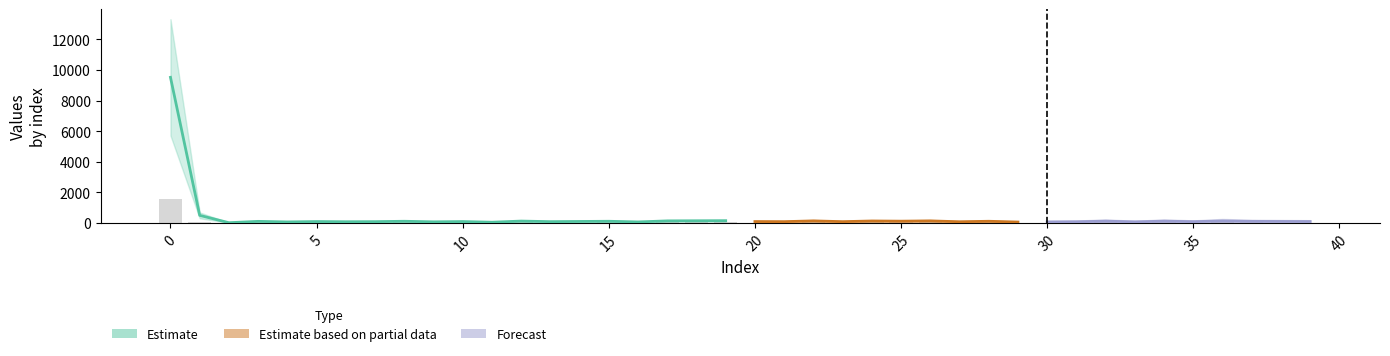

Does the chart contain stacked bars?

No